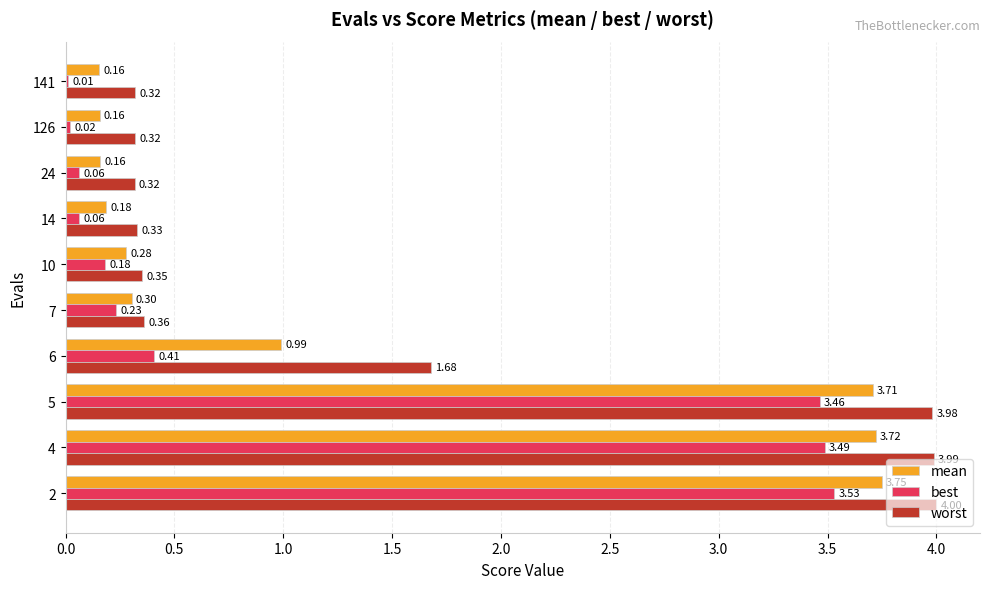

List the series in order of their peak value, lowest first.

best, mean, worst